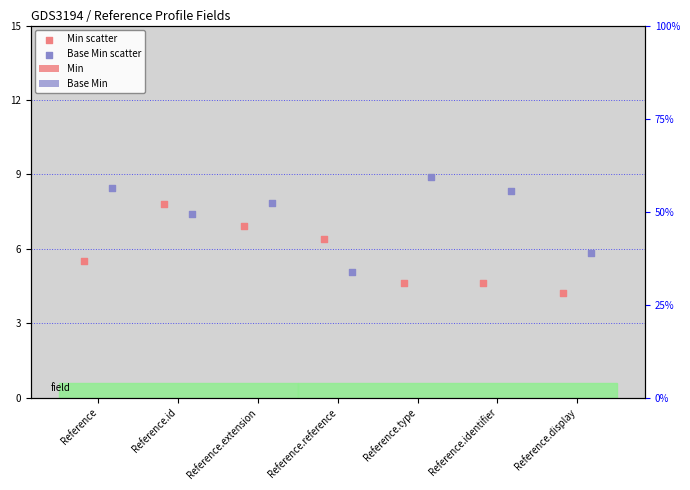

Which series contains the highest Y value?

Base Min scatter